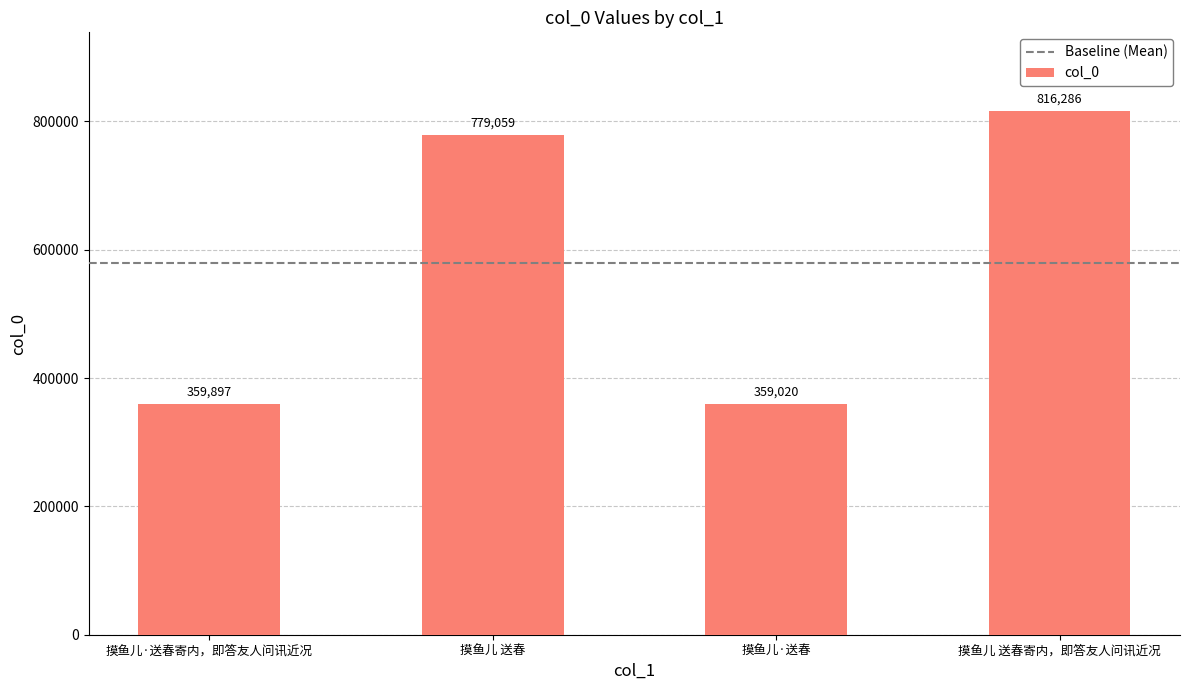

The chart shows a value of 1089522 at 摸鱼儿 送春. True or false?

False